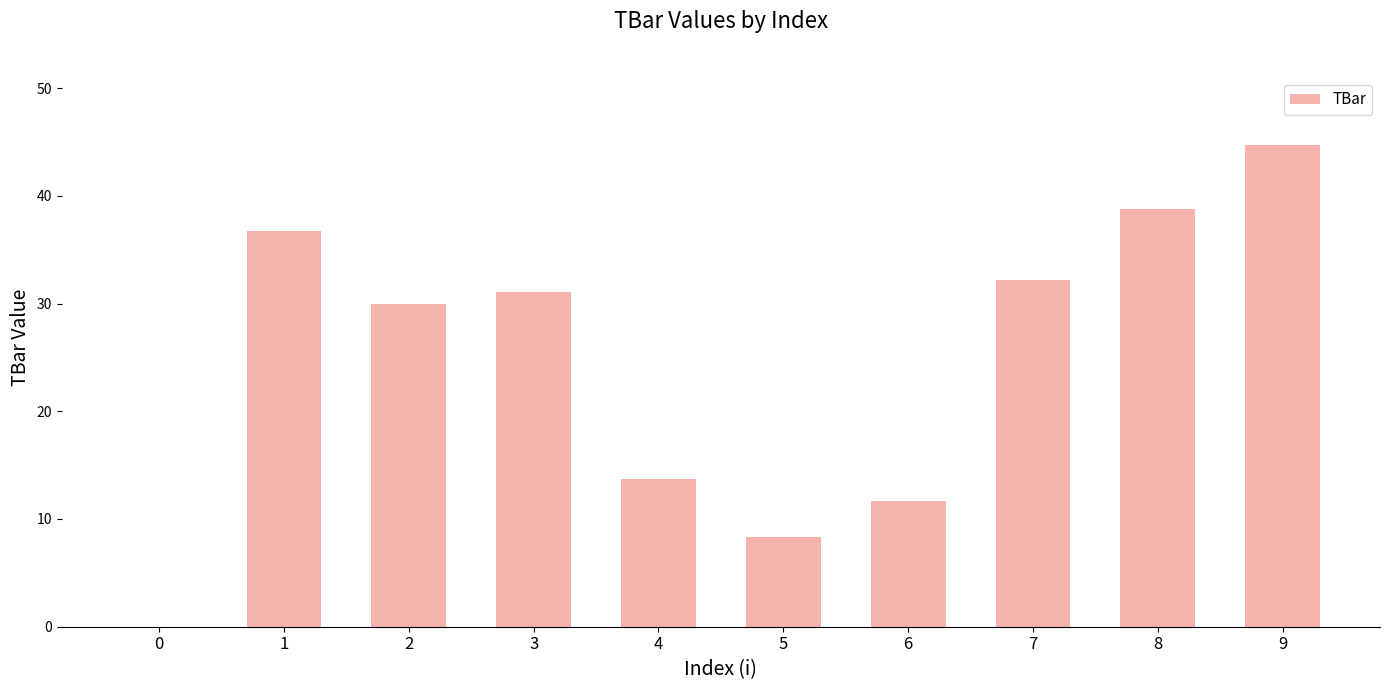

How many values exceed 31?

5